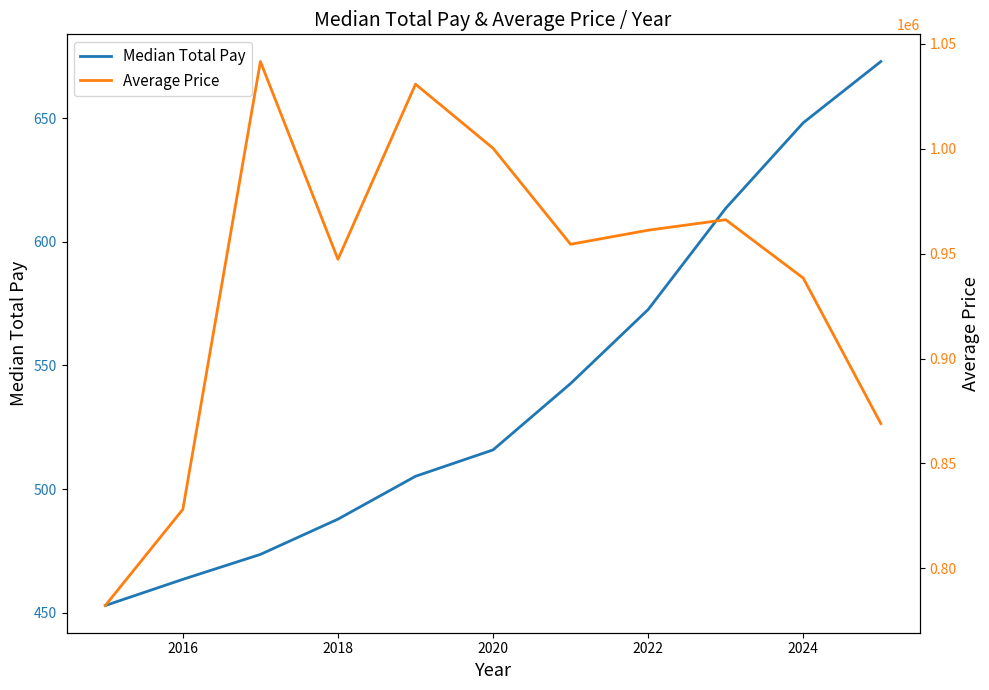

At how many categories does at least one series exceed 697848?

11